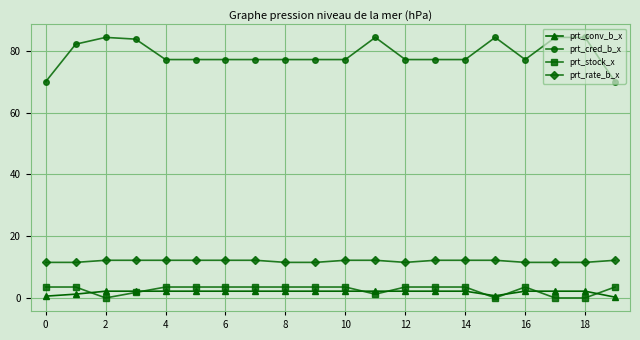

Which series has the largest total across all categories?

prt_cred_b_x